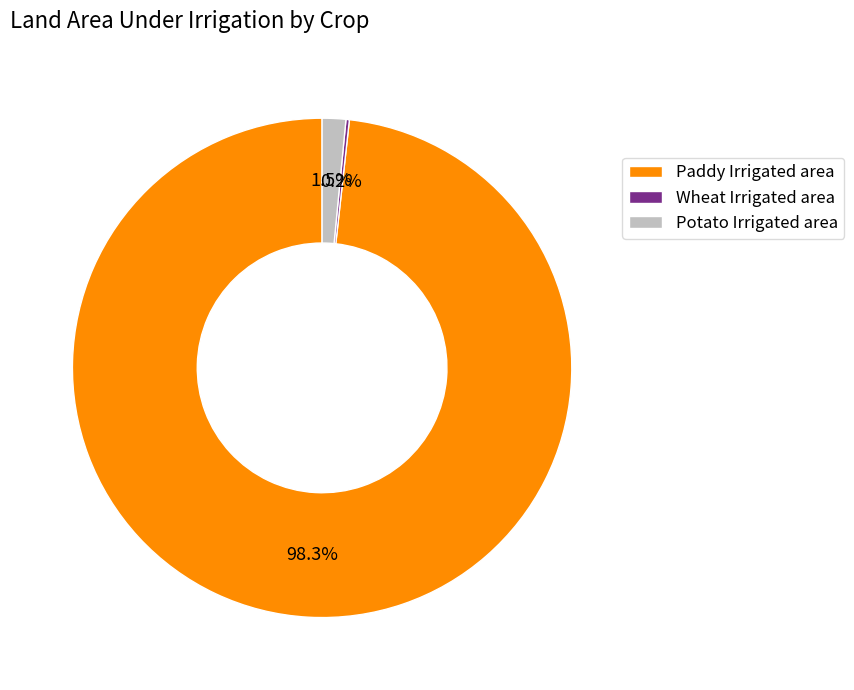

Which category accounts for the majority?

Paddy Irrigated area